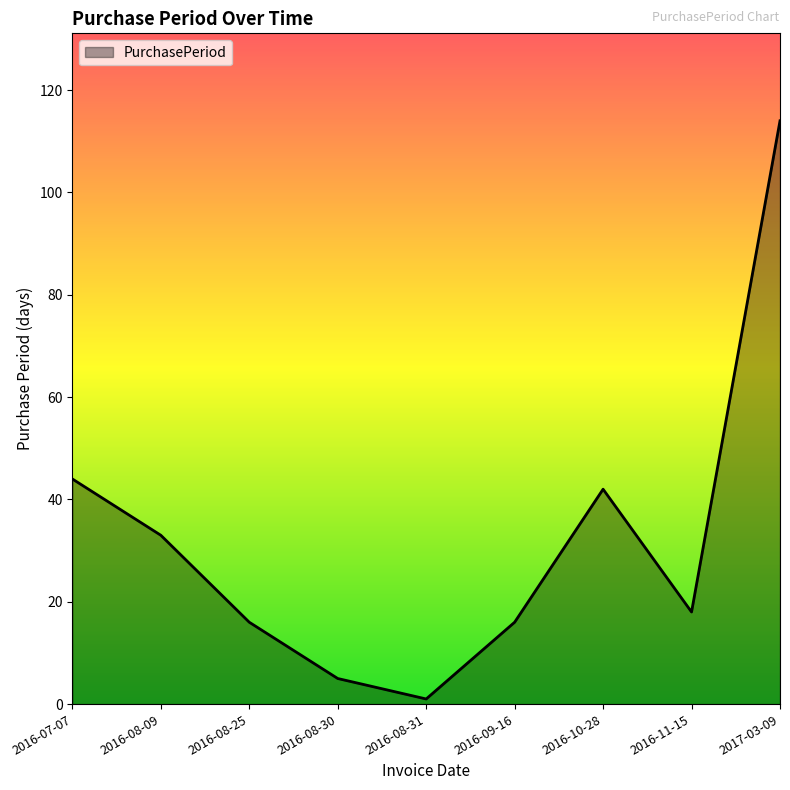

What is the difference between the values at 2016-11-15 and 2016-10-28?

24